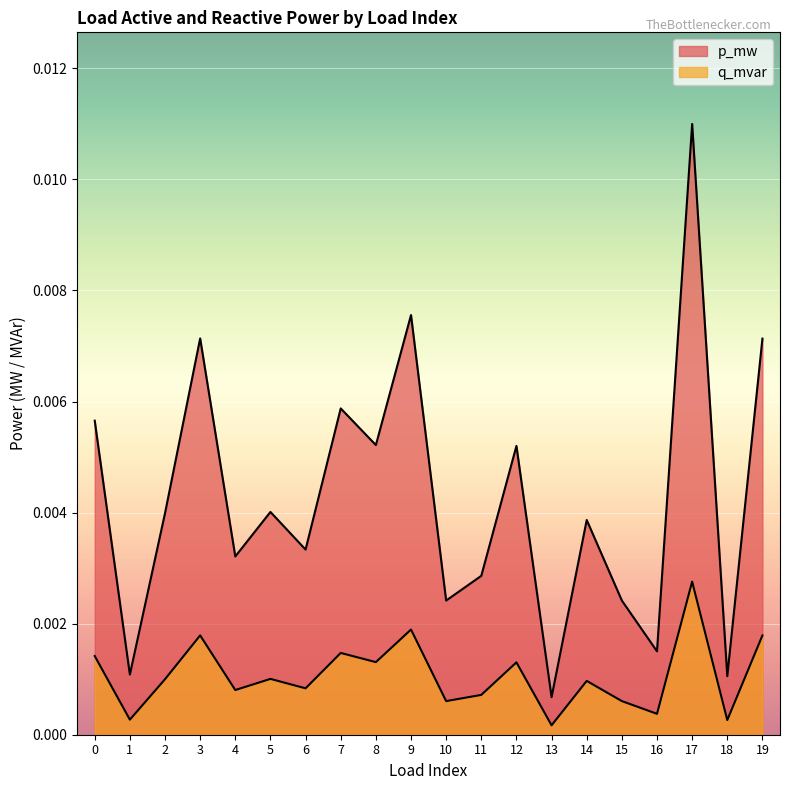

Between 4 and 15, which series saw the biggest shift?

p_mw